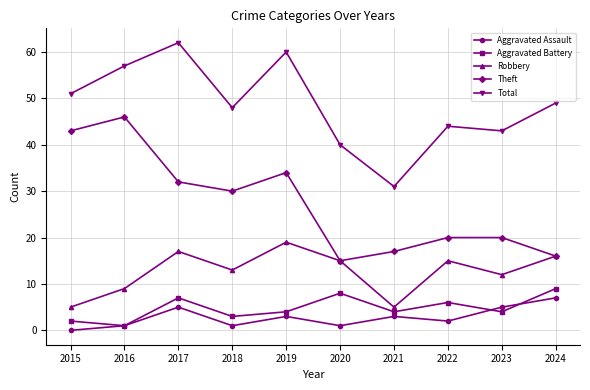

True or false: Aggravated Assault and Robbery cross at least once.

False